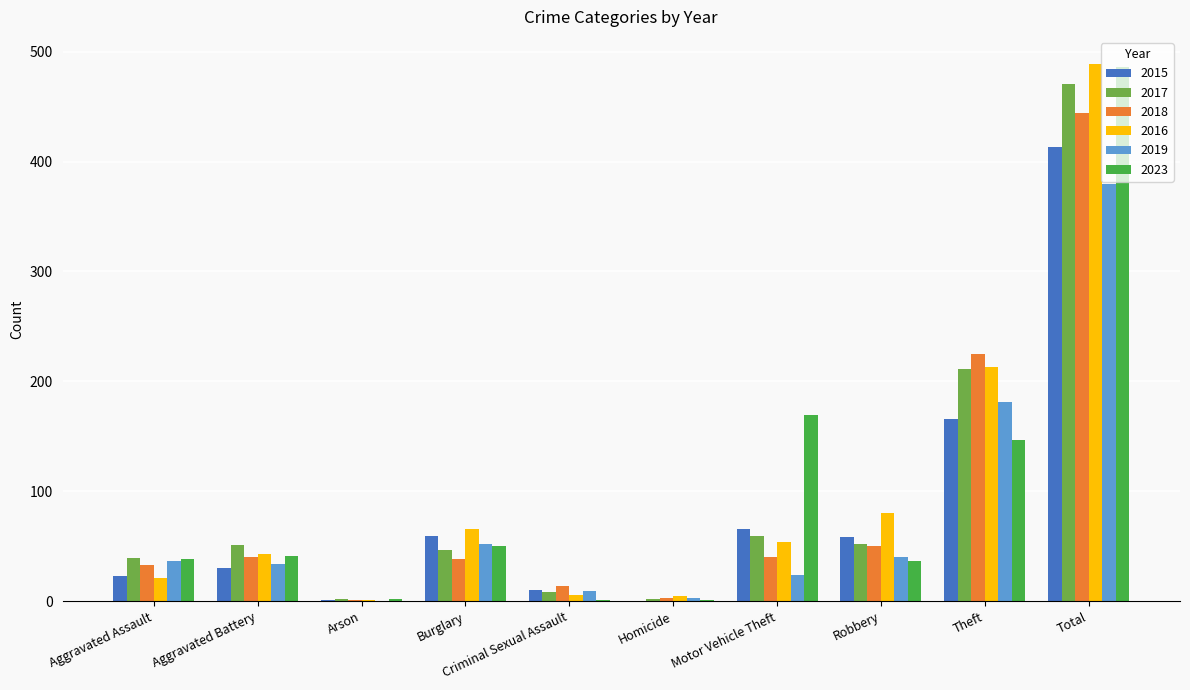

How many categories are shown in the chart?

10